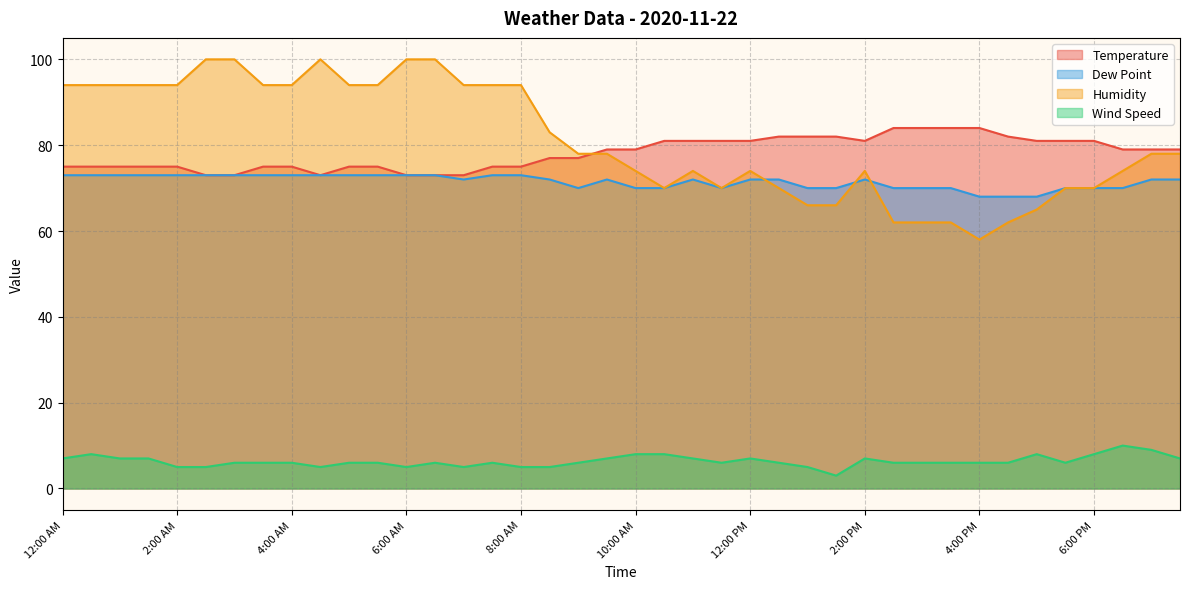

How many data points in Humidity are above 78?

18